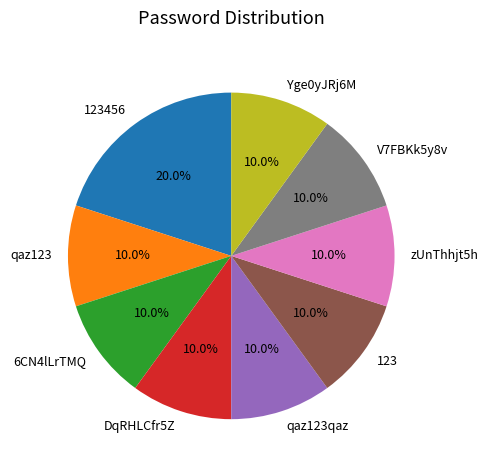

To the nearest percent, what is the difference between the largest and smallest slice percentages?

10%